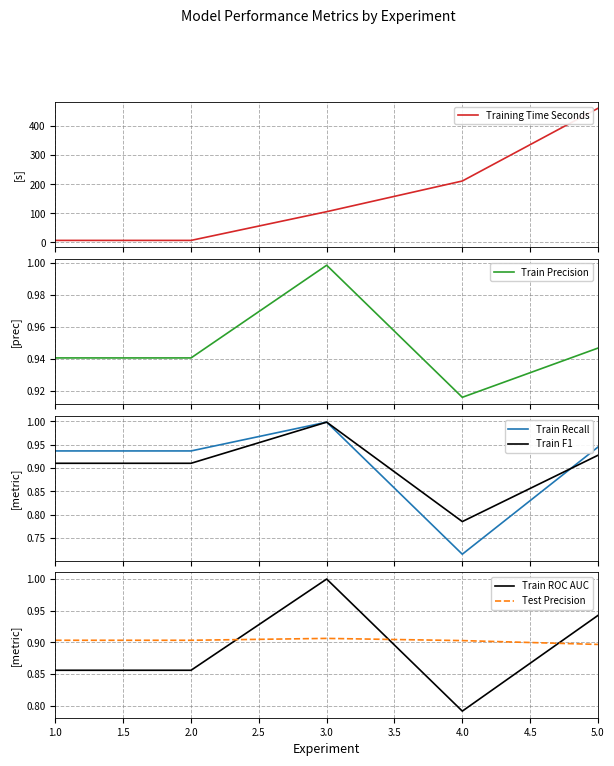

True or false: Test Precision and Train ROC AUC intersect in this chart.

True